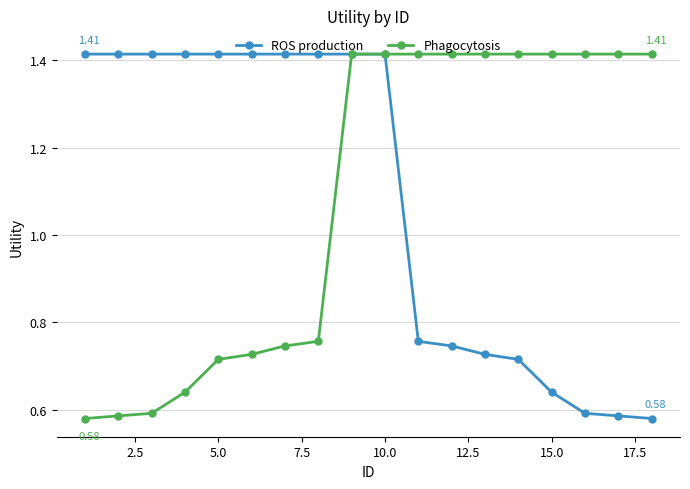

At how many categories does at least one series exceed 0?

18